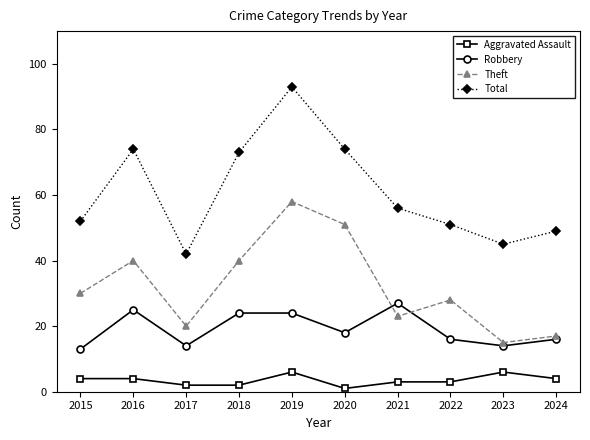

What is the maximum value for Theft?

58